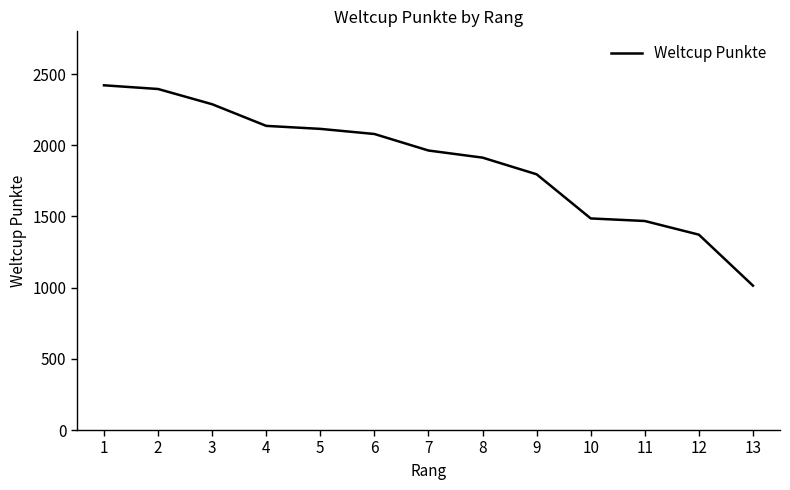

What is the average value?

1880